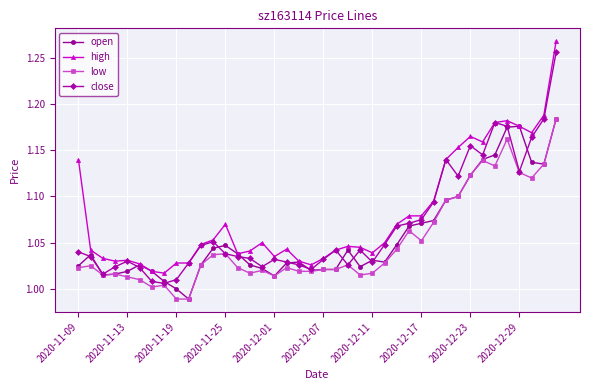

True or false: high has more than 2 points higher than both neighbors.

True